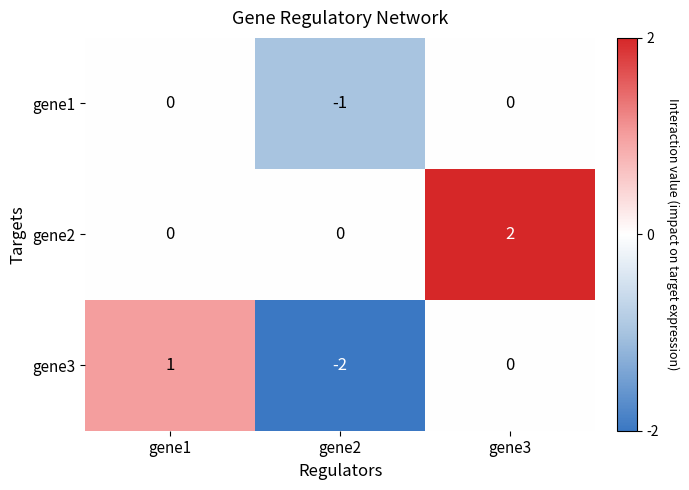

At which category is the sum across all series the highest?

gene3